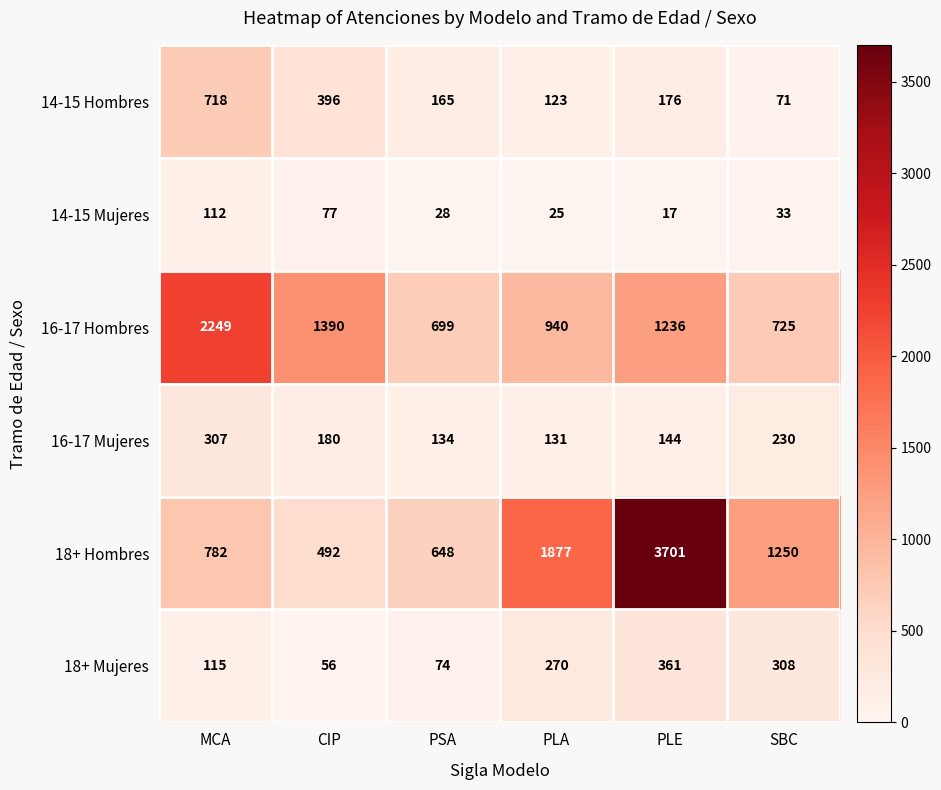

What is the minimum value shown in the chart?

17